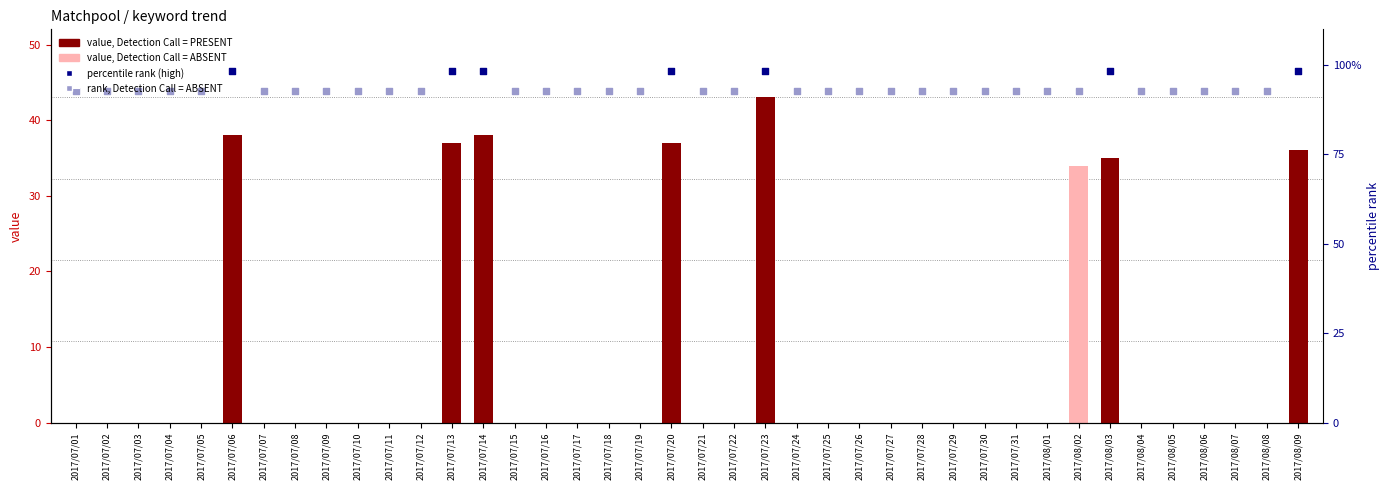

What is the change in value from 2017/07/13 to 2017/08/02?

-3